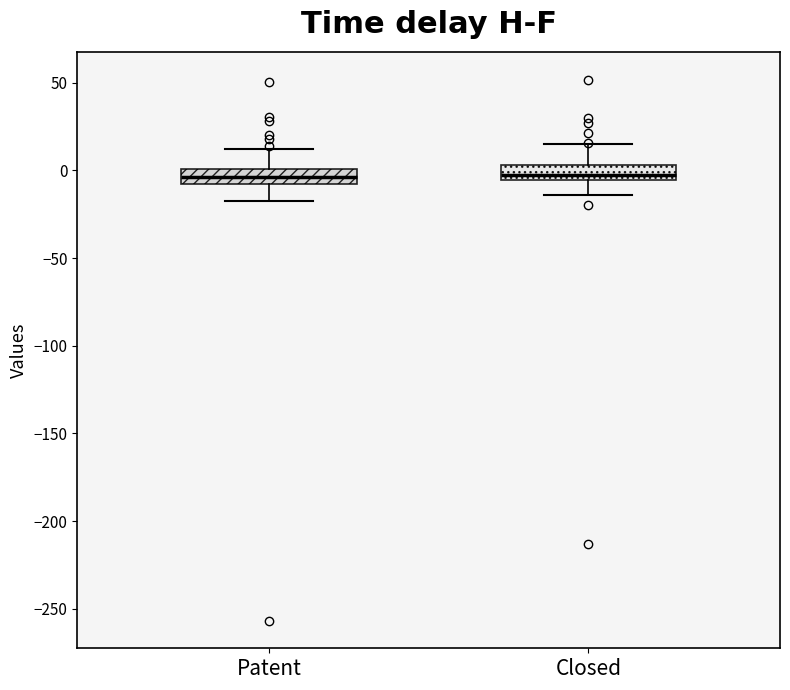

Reading left to right, transcribe this box plot: for each box, give where its median line is, the range the box spans, and where its two whiskers end, as read against the y-axis. The values are not printed on the chart, so give them approximately, as read against the axis.

Patent: median -5, box -10 to 0, whiskers -20 to 10
Closed: median -5 (just above the box's lower edge), box -5 to 5, whiskers -15 to 15